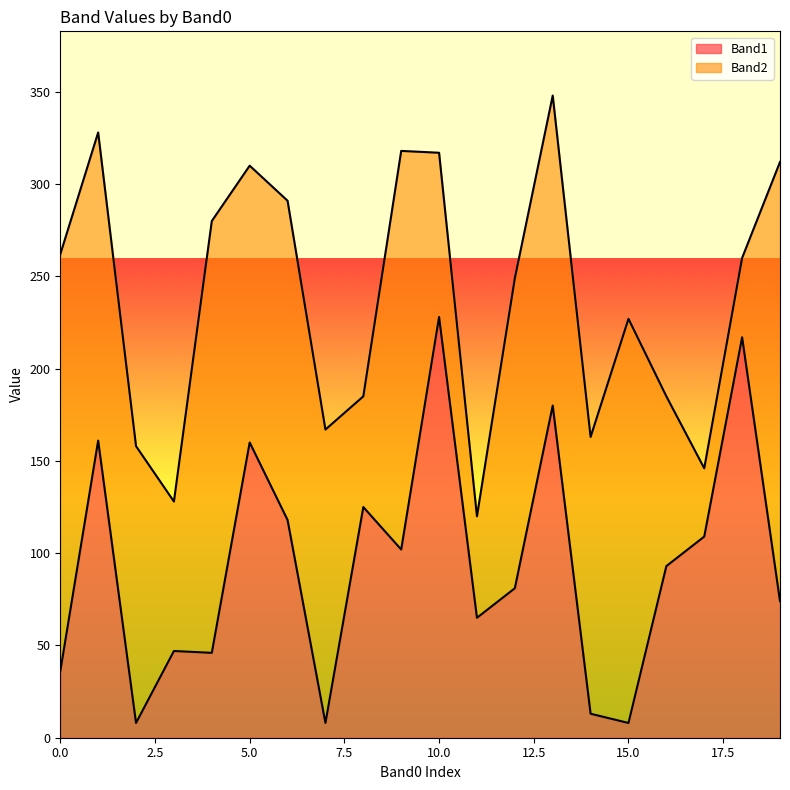

What is the highest value of the Band1 series?

228